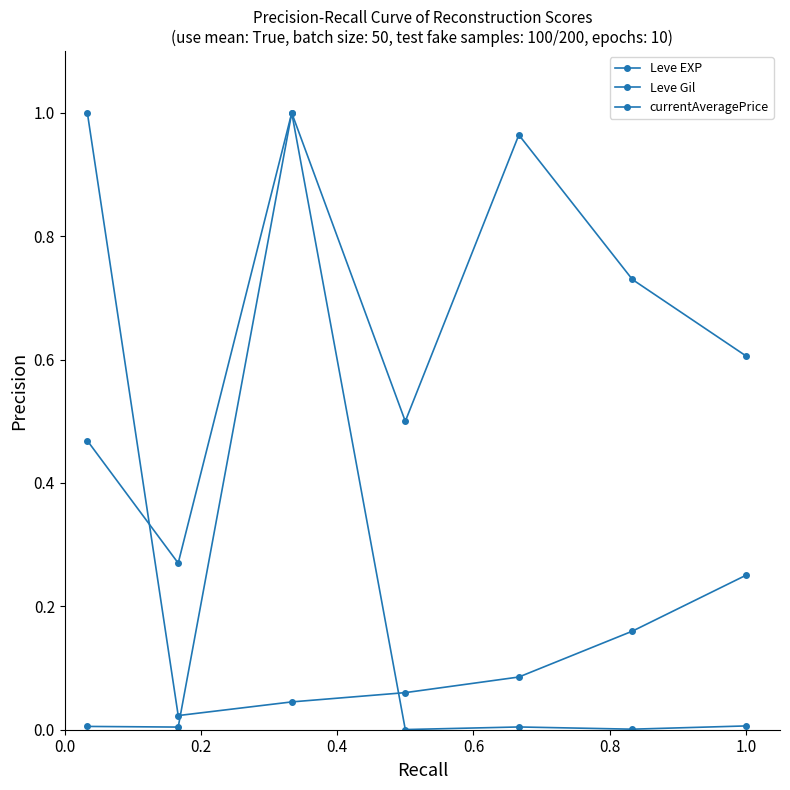

At how many categories does at least one series exceed 0?

7